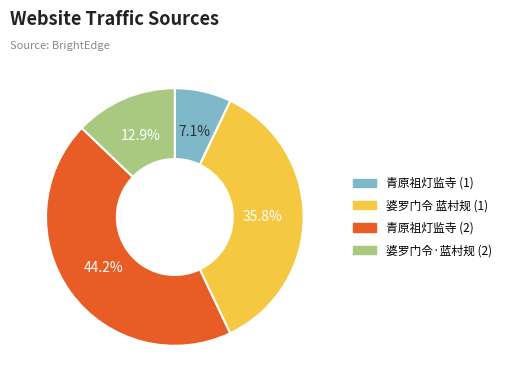

Is there a majority slice in this chart?

No